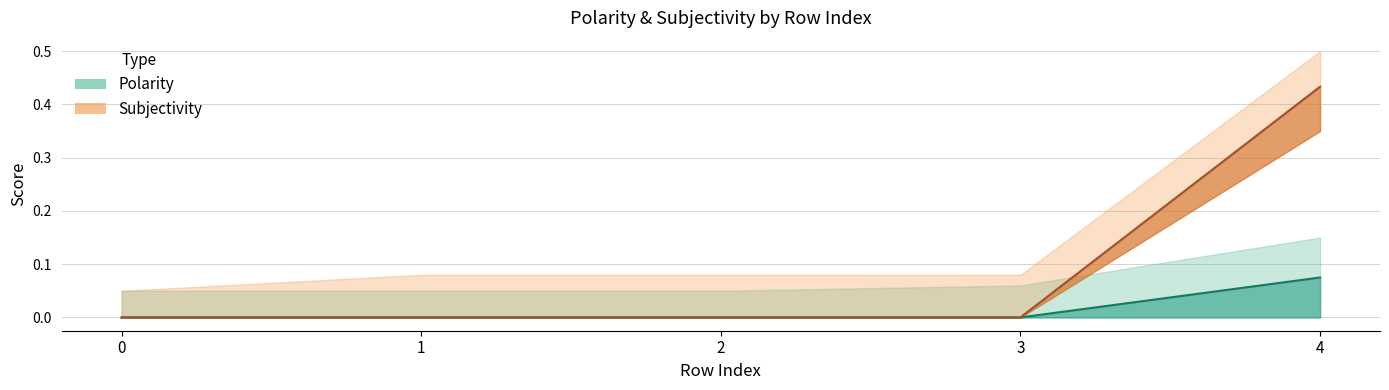

Rank the categories by Subjectivity value from highest to lowest.

4, 0, 1, 2, 3